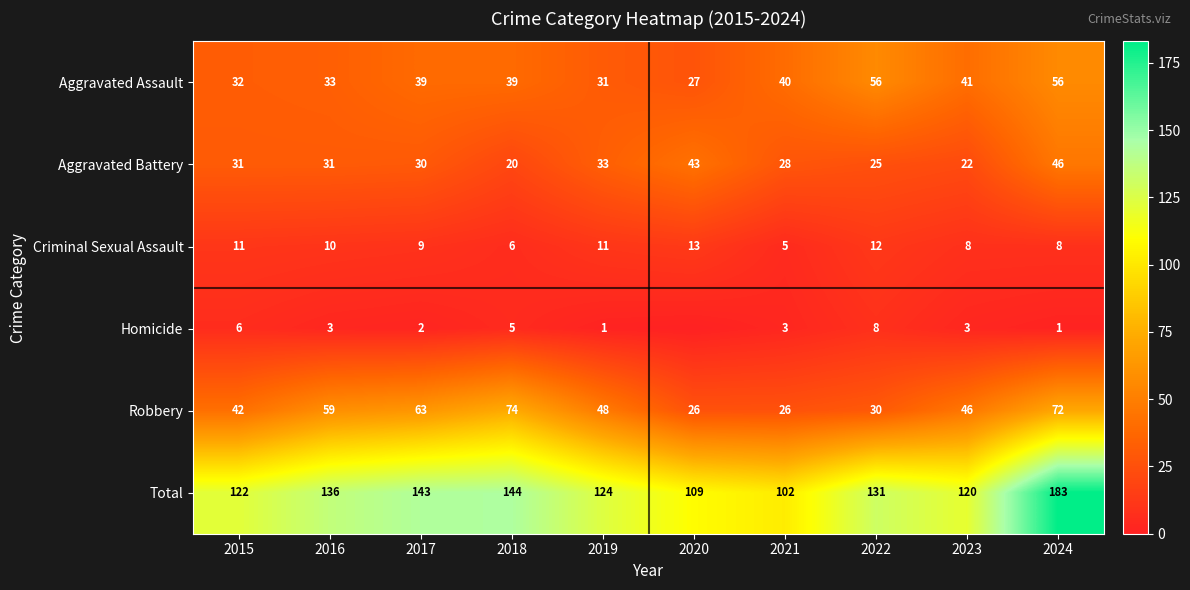

Which series changed the most between 2021 and 2023?

Robbery